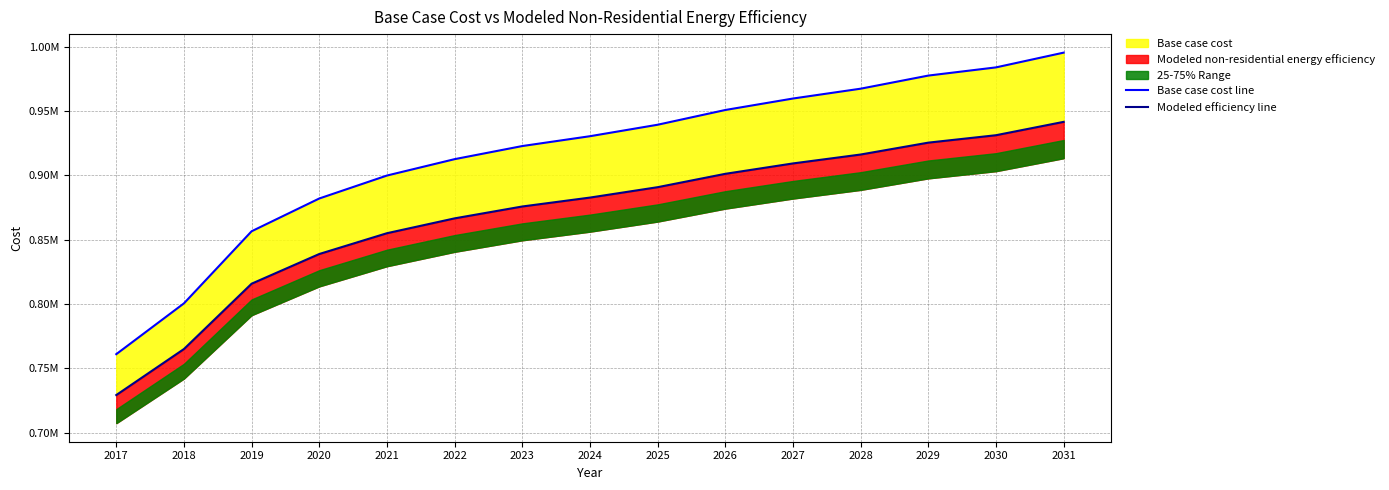

The value of Base case cost line at 2022 is 327441.8. True or false?

False